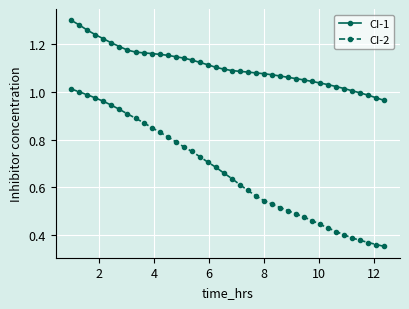

Which series has the widest spread of values?

CI-2